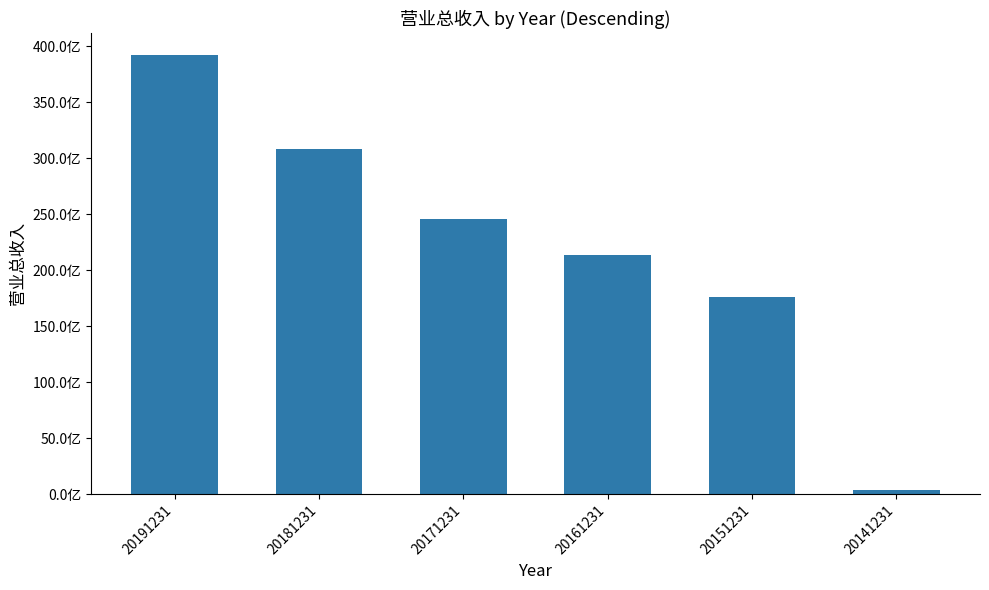

Reading left to right, what are all the values shown in this chart?

20191231=39193679009.9	20181231=30820540856.8	20171231=24553034595.3	20161231=21328812376.7	20151231=17598361218.0	20141231=399112555.3